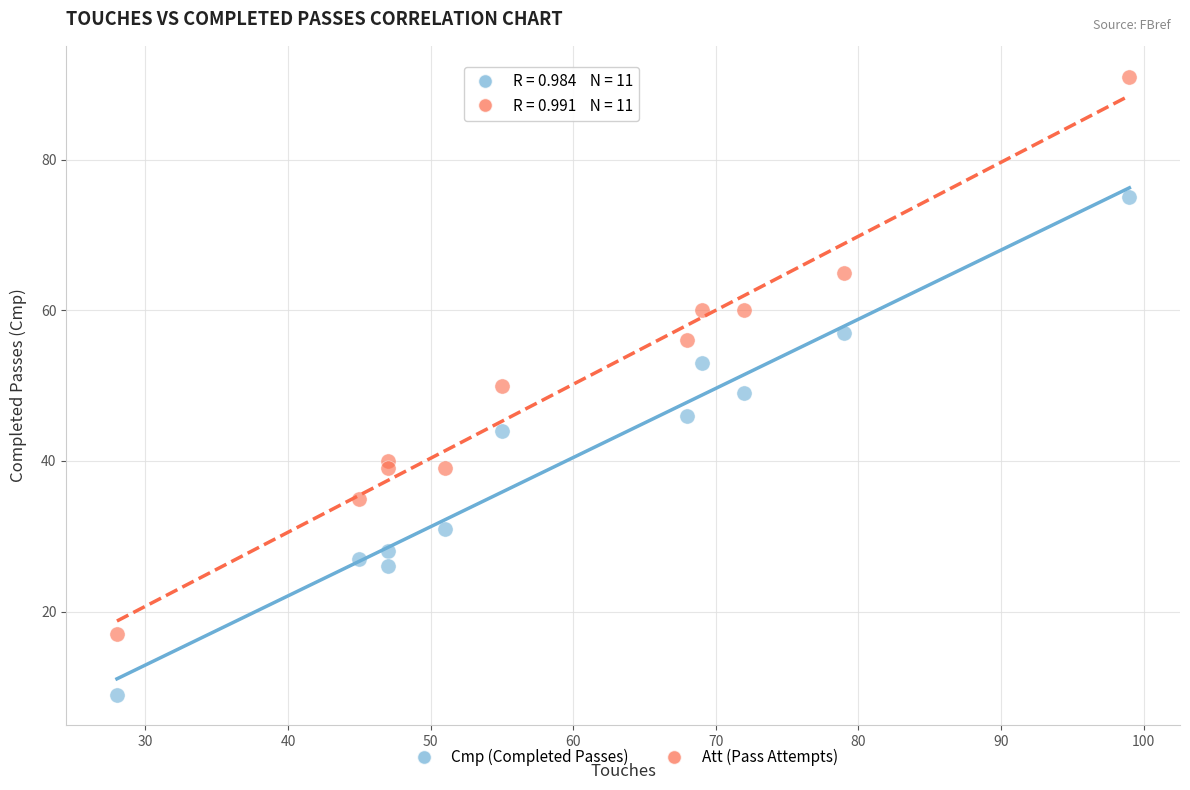

What are all the series names shown in the legend?

Cmp (Completed Passes), Att (Pass Attempts)